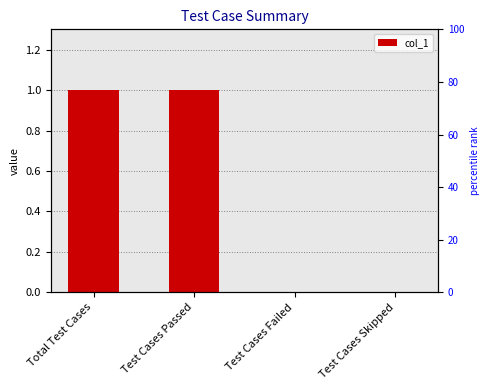

List the labels in order of value, largest first.

Total Test Cases, Test Cases Passed, Test Cases Failed, Test Cases Skipped